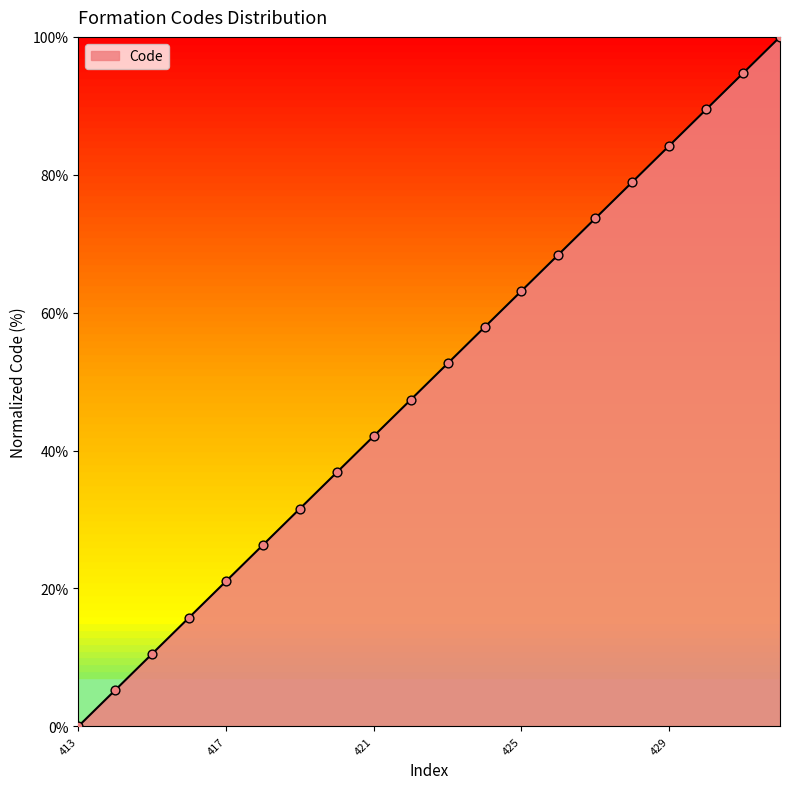

What is the change in value from 420 to 423?

+15.8